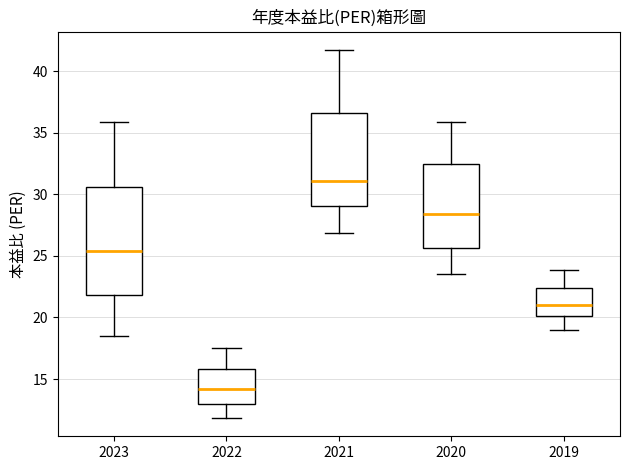

Reading left to right, read every box against the y-axis: the position of its median line, the range the box covers, and the ends of its whiskers. The values are not printed on the chart, so give them approximately, as read against the axis.

2023: median 25.5, box 22.0 to 30.5, whiskers 18.5 to 36.0
2022: median 14.0, box 13.0 to 16.0, whiskers 12.0 to 17.5
2021: median 31.0, box 29.0 to 36.5, whiskers 27.0 to 41.5
2020: median 28.5, box 25.5 to 32.5, whiskers 23.5 to 36.0
2019: median 21.0, box 20.0 to 22.5, whiskers 19.0 to 24.0